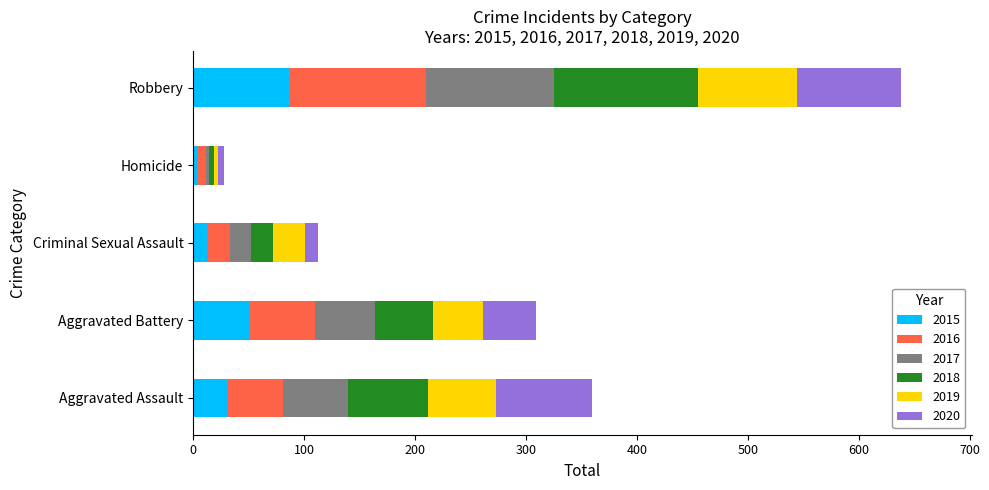

At which category is the sum across all series the highest?

Robbery